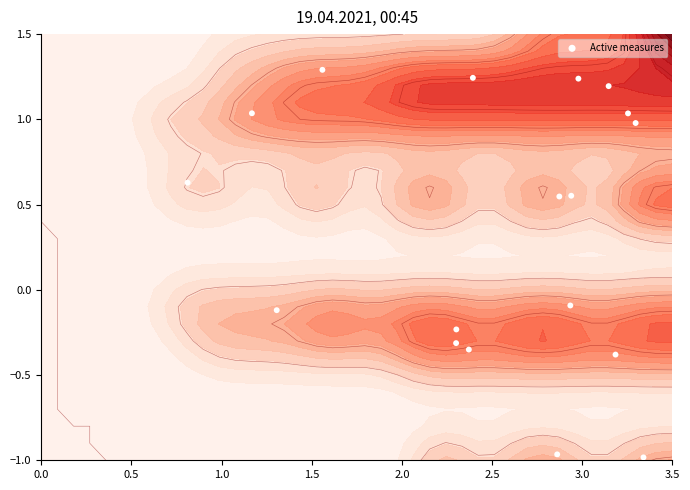

The value at 17 is -0.6. True or false?

False